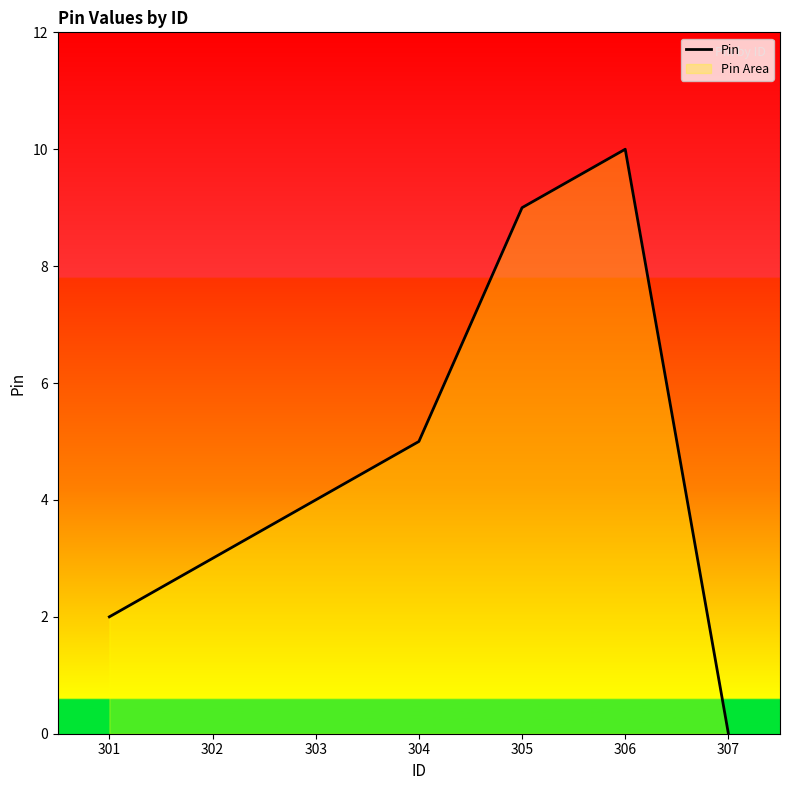

What value does the data have at 302, to the nearest 5?

5